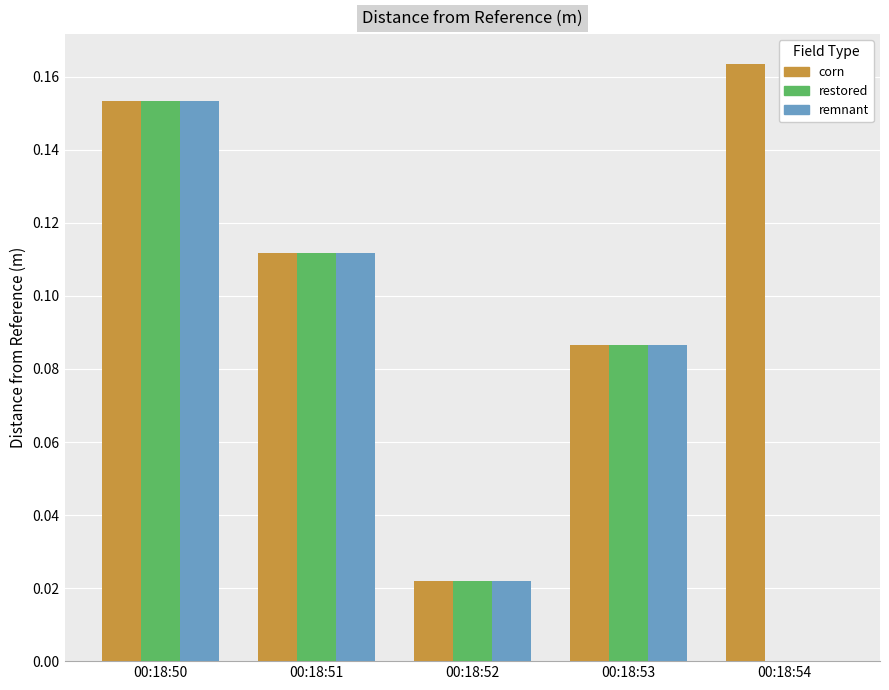

Which category has the highest value in the remnant series?

00:18:50